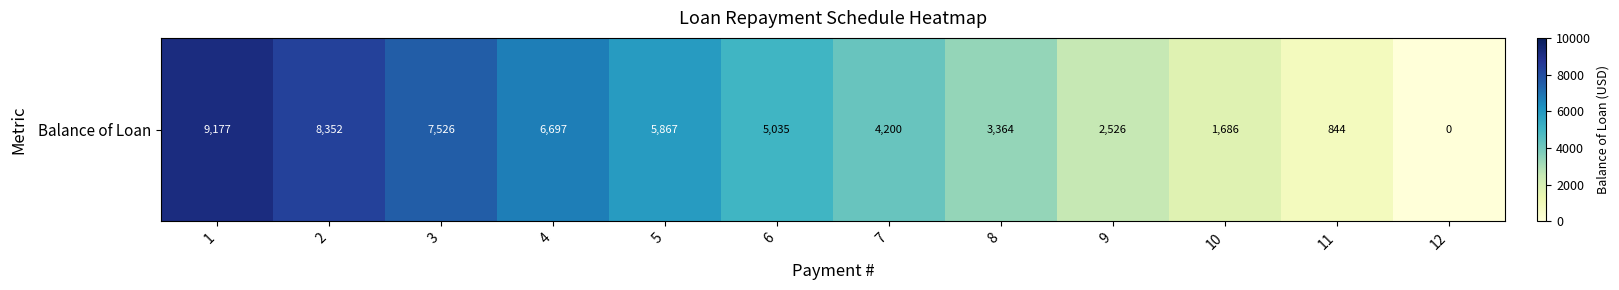

List the labels in order of value, smallest first.

12, 11, 10, 9, 8, 7, 6, 5, 4, 3, 2, 1